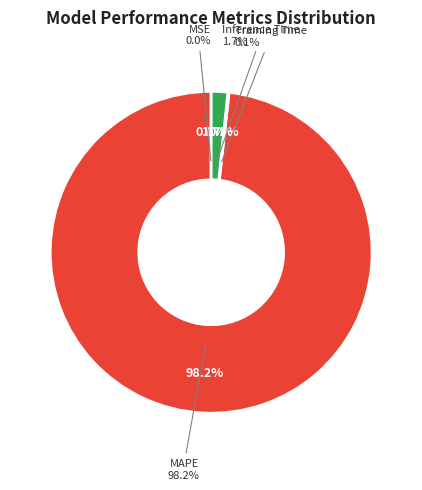

Is it true that Inference Time is 2% of the pie?

True